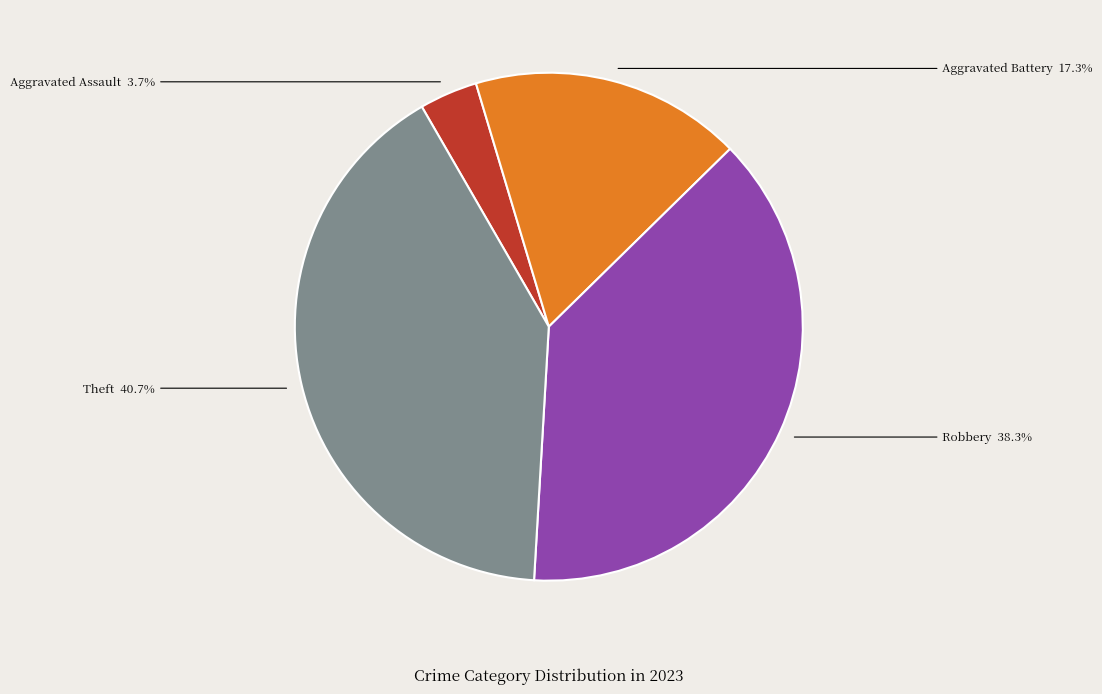

What percentage is the Robbery slice, to the nearest percent?

38%